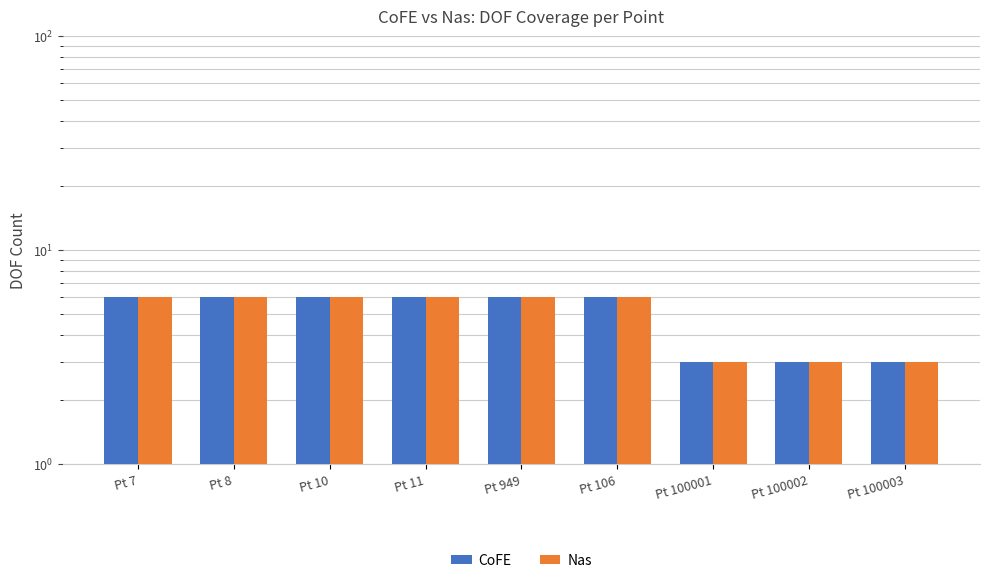

Between Pt 8 and Pt 10, which series saw the biggest shift?

CoFE